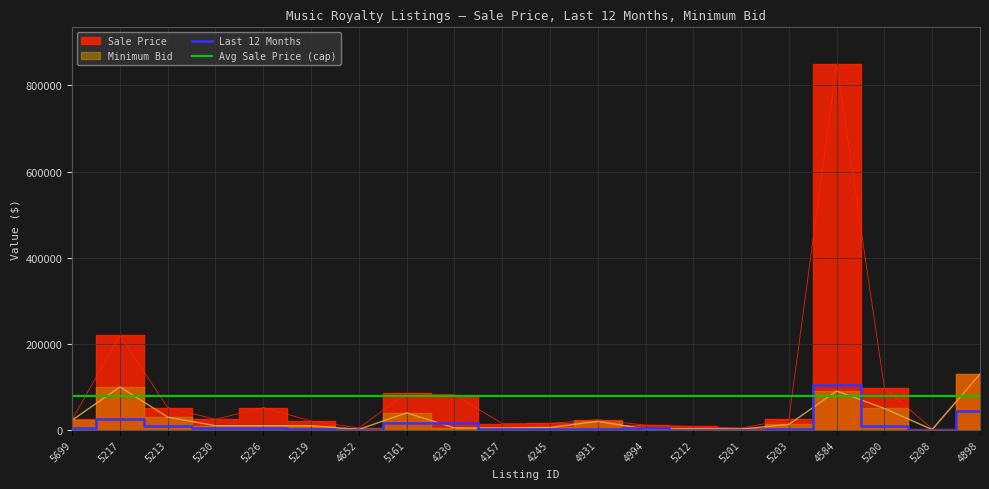

At which category does Last 12 Months reach its first local peak?

5217